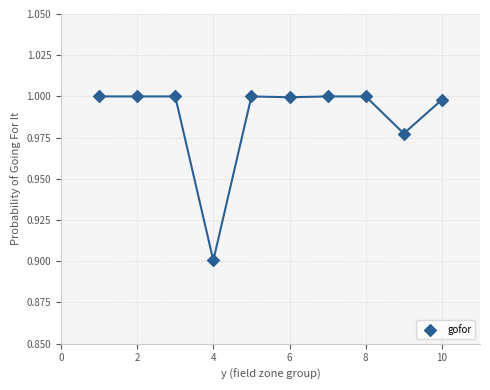

What is the range of X values (max minus min)?

9.0